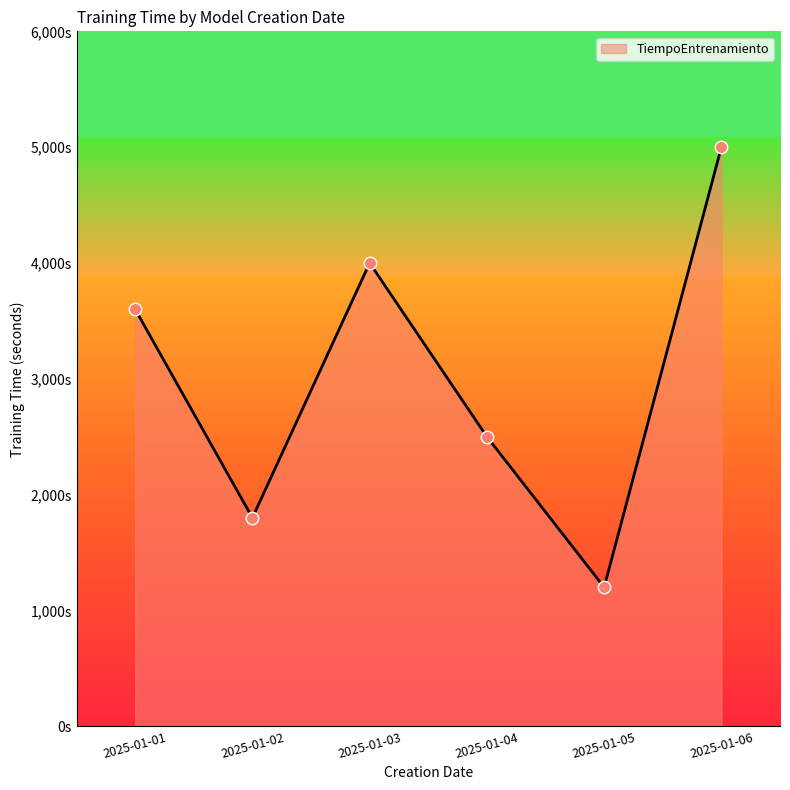

Approximately how many times larger is the value at 2025-01-01 compared to 2025-01-05?

3.0